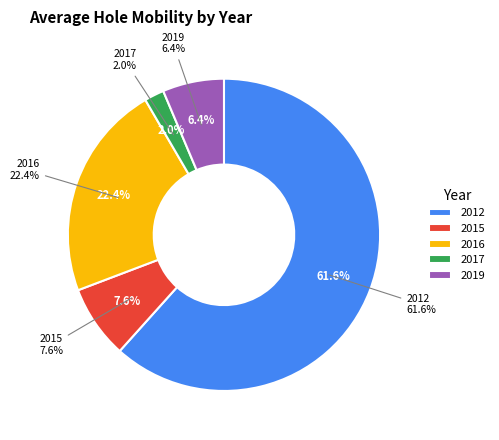

The 25 slice represents 11% of the pie. True or false?

False